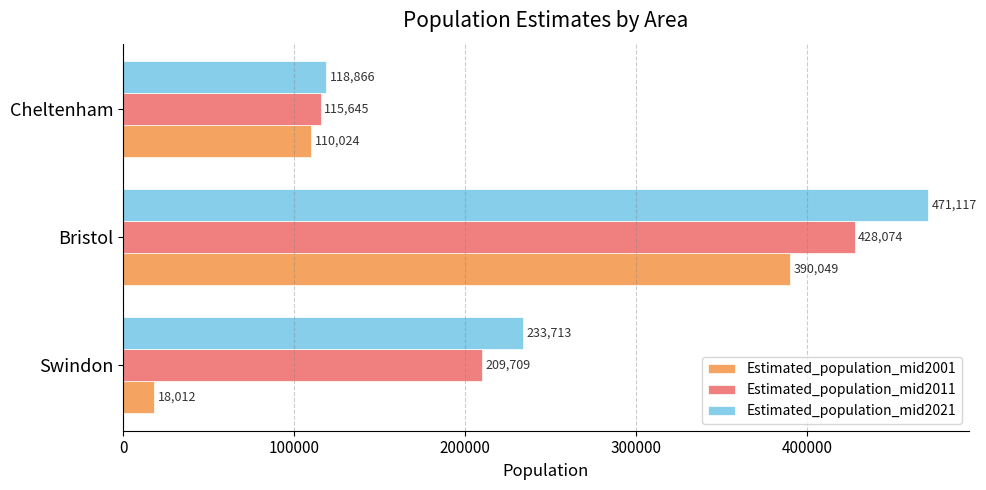

At how many categories does at least one series exceed 313017?

1